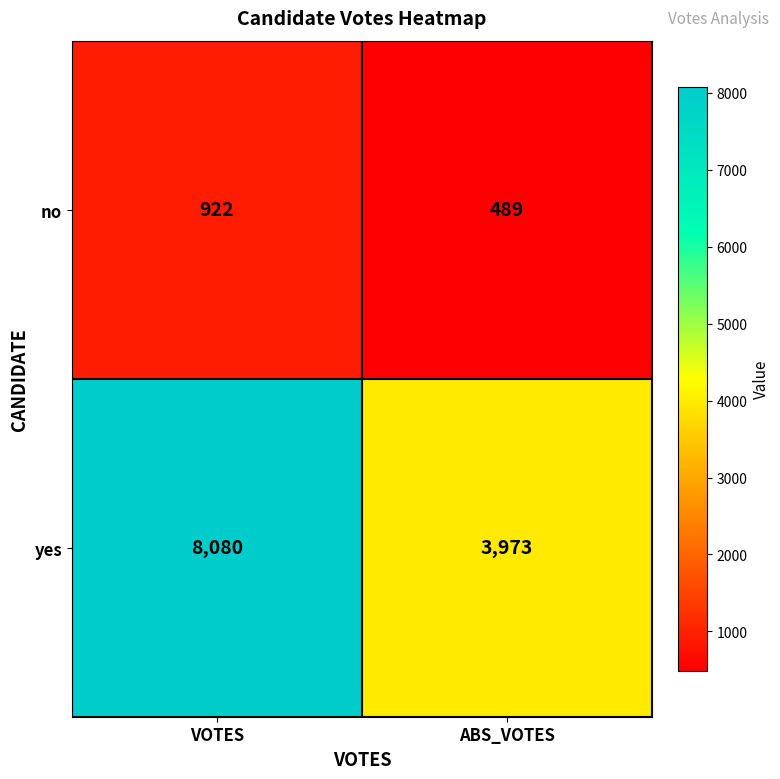

Which category has the highest value across all series?

VOTES